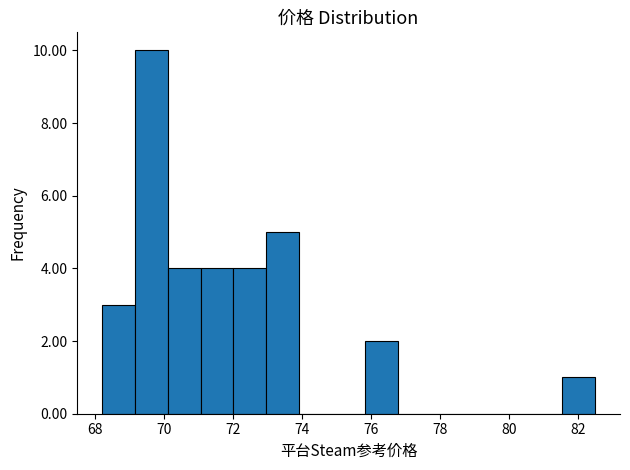

Over which range of the x-axis is the bar tallest?

69.2 to 70.0